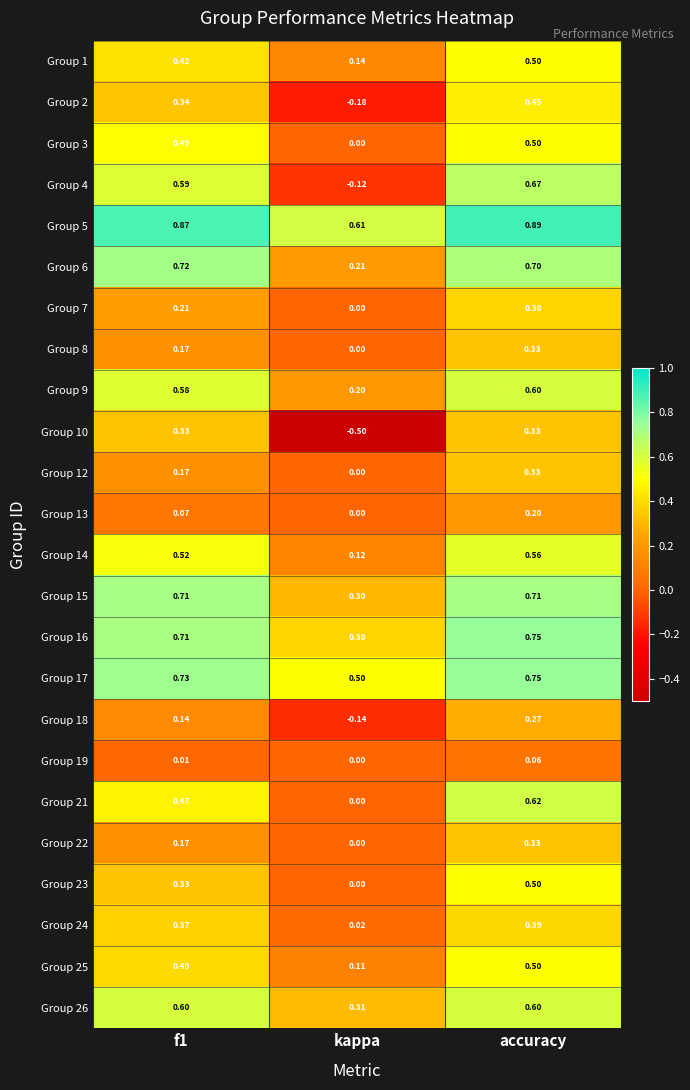

How many categories are shown in the chart?

3